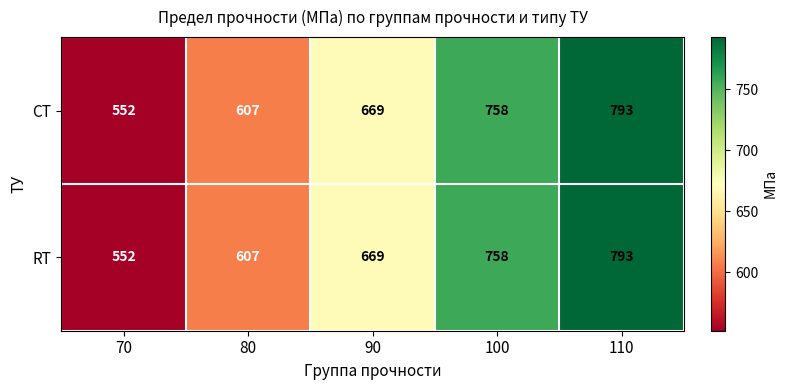

True or false: СТ has a value of 1040 at 100.

False